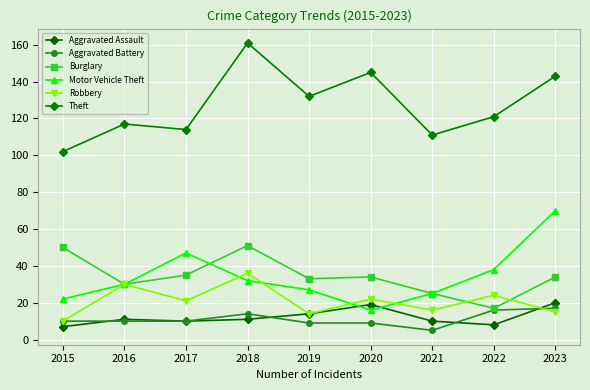

Where does the Aggravated Battery series first go above 10?

2018